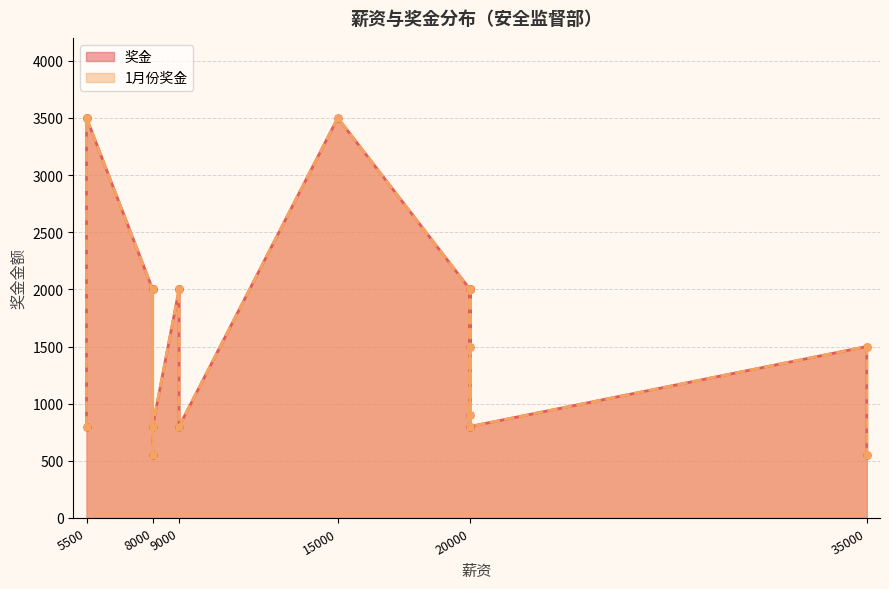

At which category does 1月份奖金 reach its first local peak?

8000